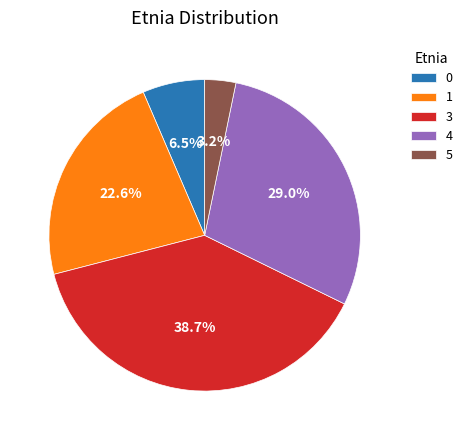

What percentage is NOT represented by 1?

77.4%